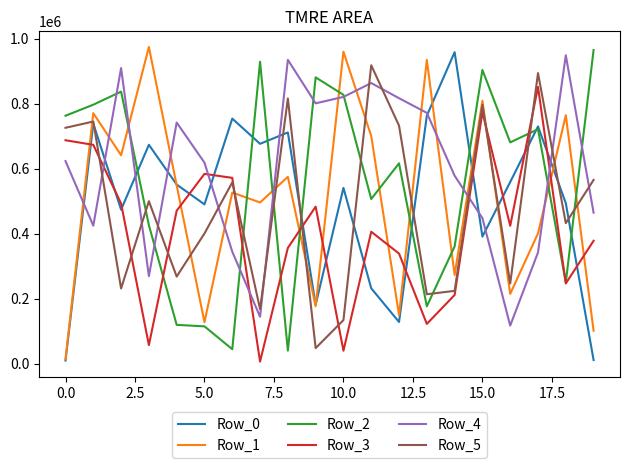

True or false: Row_2 and Row_5 cross at least once.

True